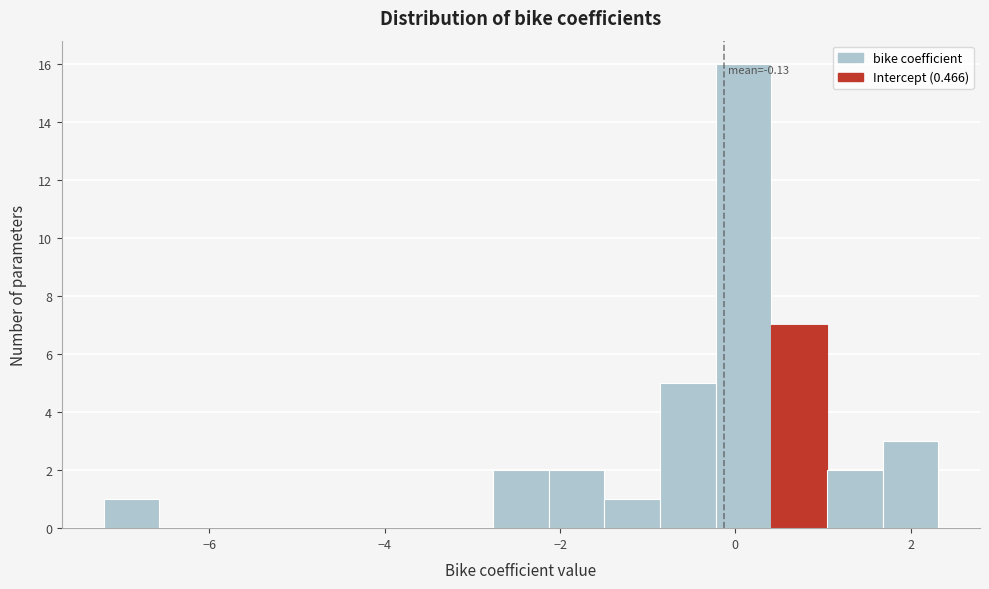

Around what value on the x-axis is the tallest bar? Give the approximate position of its centre, as read against the axis.

0.0